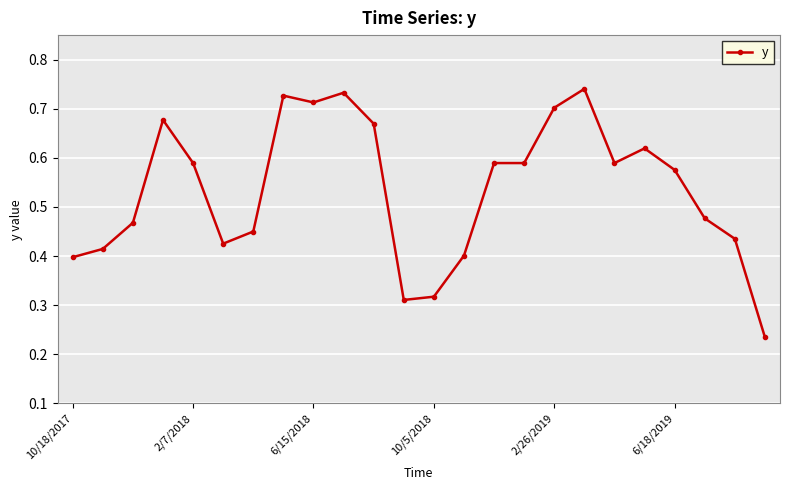

What is the sum of all values?

12.8